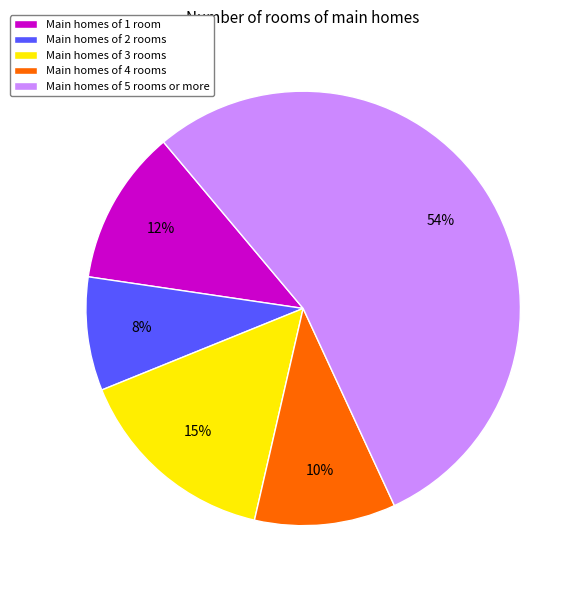

Combined, do Main homes of 2 rooms and Main homes of 5 rooms or more account for over 50%?

Yes